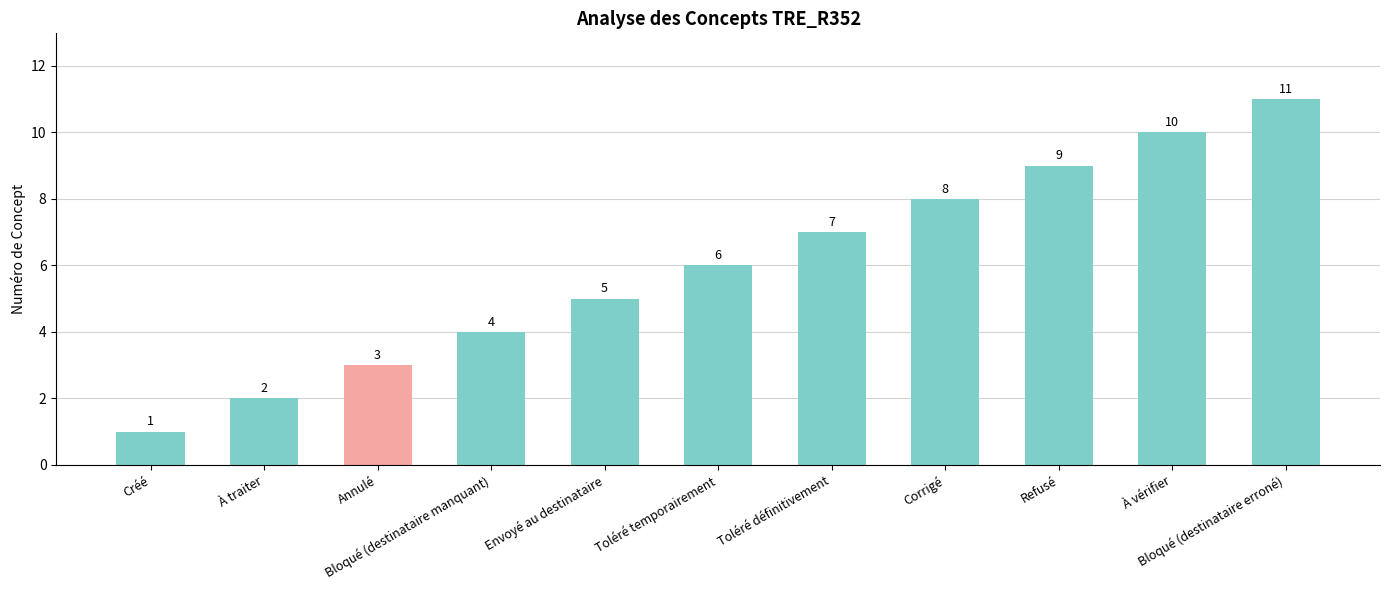

At which category does the chart reach its peak across all series?

Bloqué (destinataire erroné)